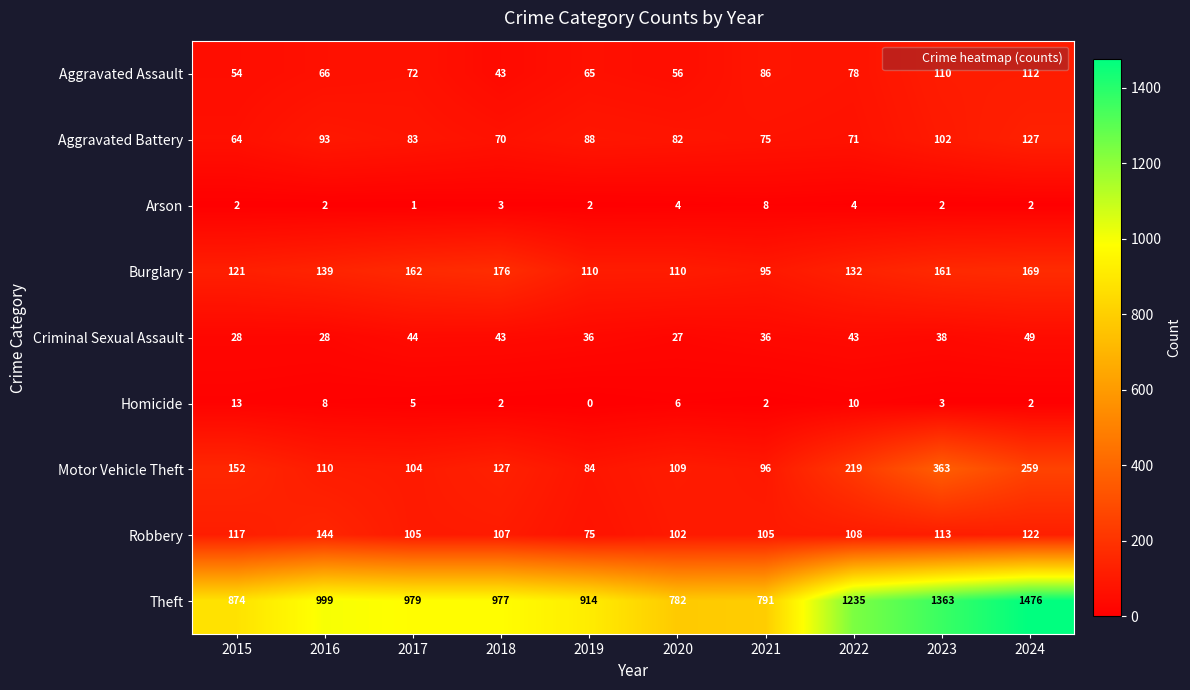

What is the spread (max minus min) of values at 2021?

789